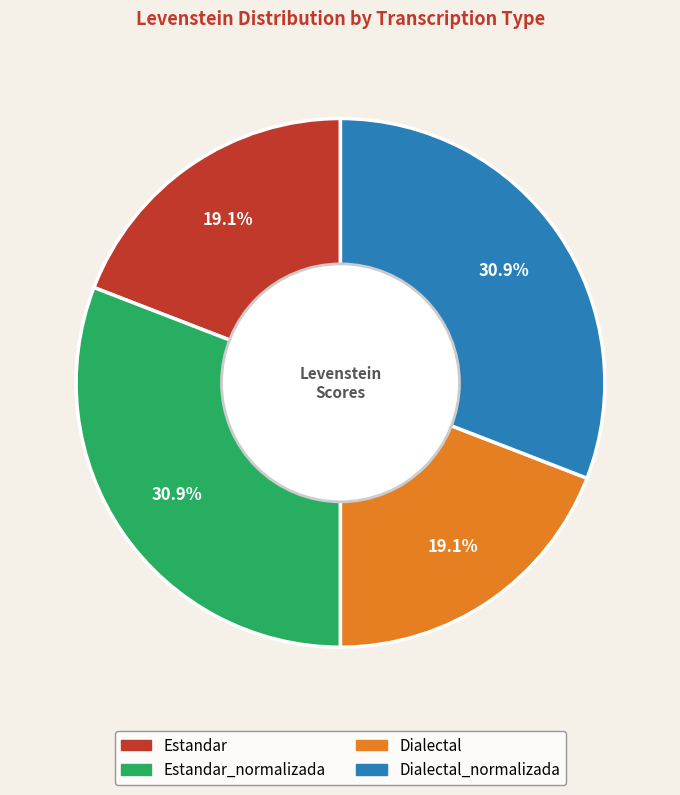

Does any single category account for the majority?

No